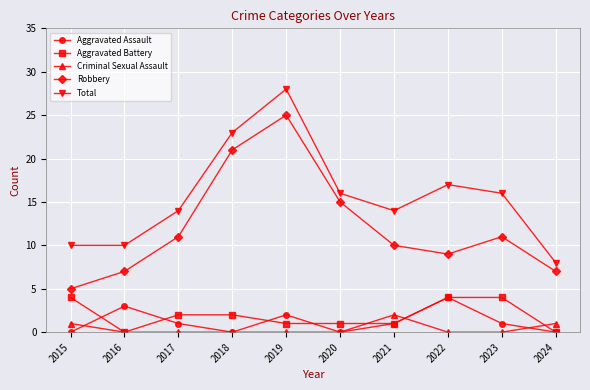

What is the maximum value shown in the chart?

28